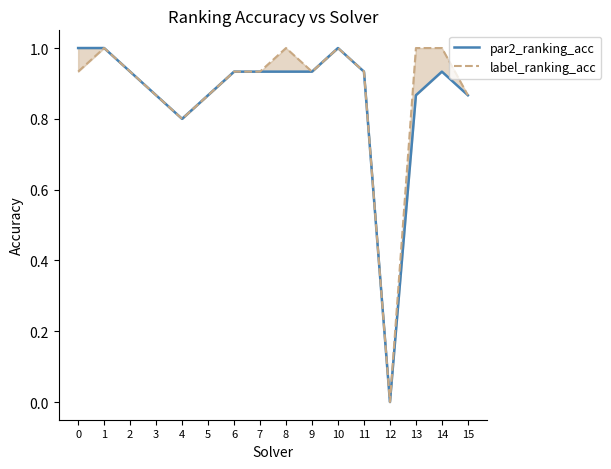

True or false: par2_ranking_acc and label_ranking_acc cross at least once.

False